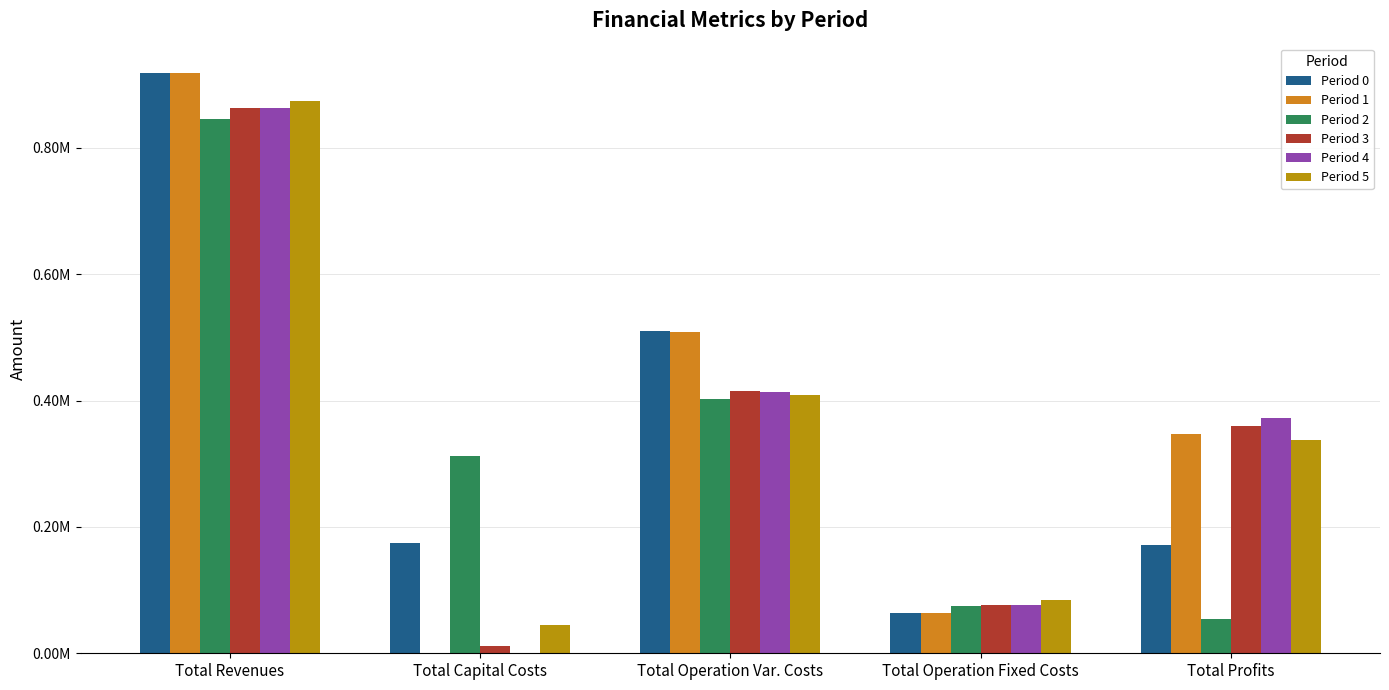

How many bars are there in total?

30